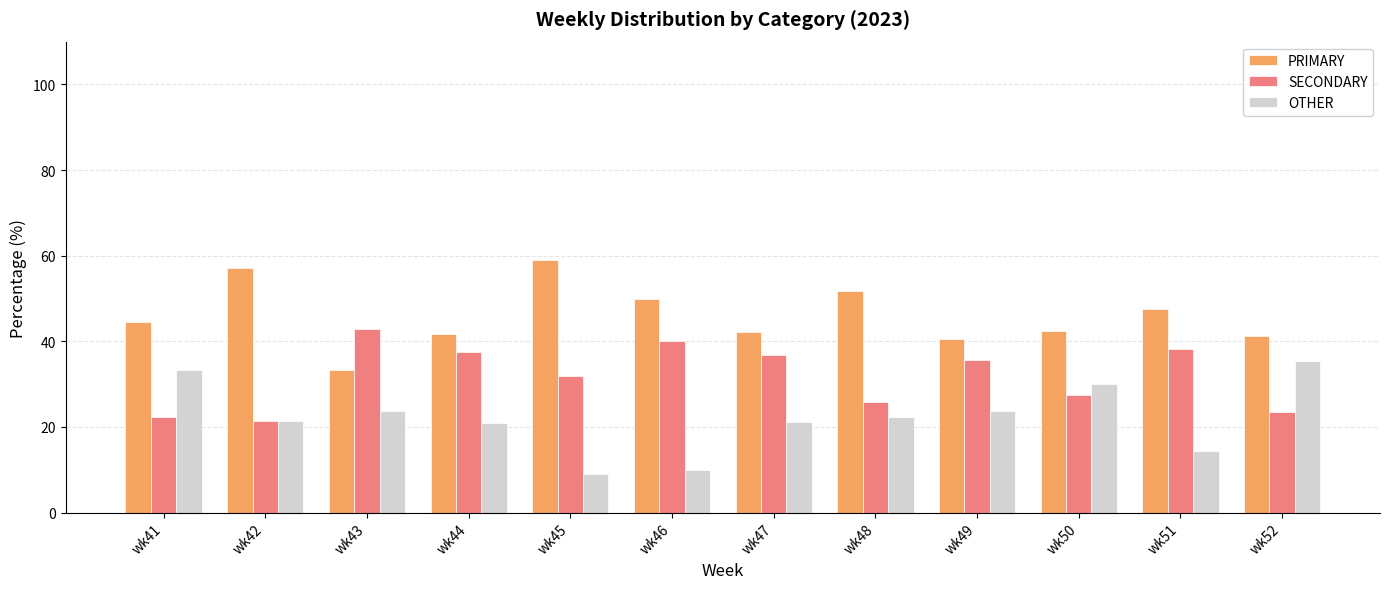

What is the minimum value for SECONDARY?

21.4